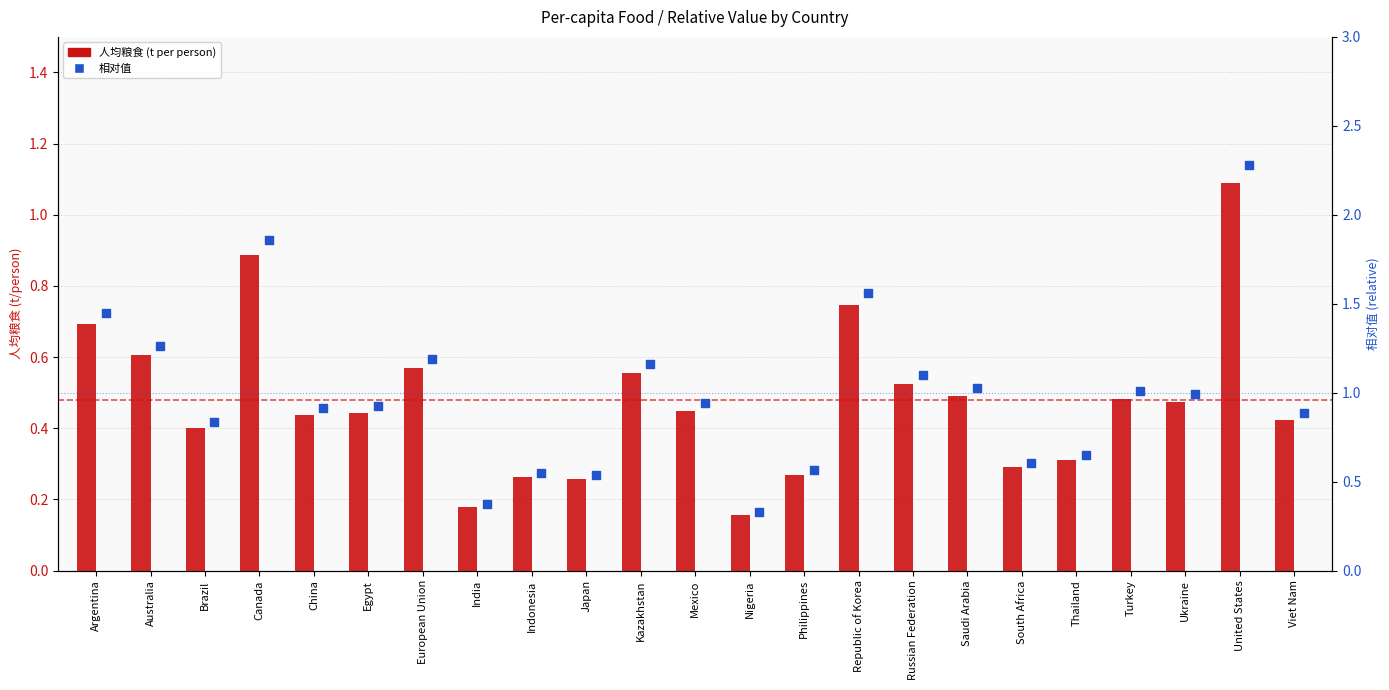

What are all the series names shown in the legend?

人均粮食 (t per person), 相对值